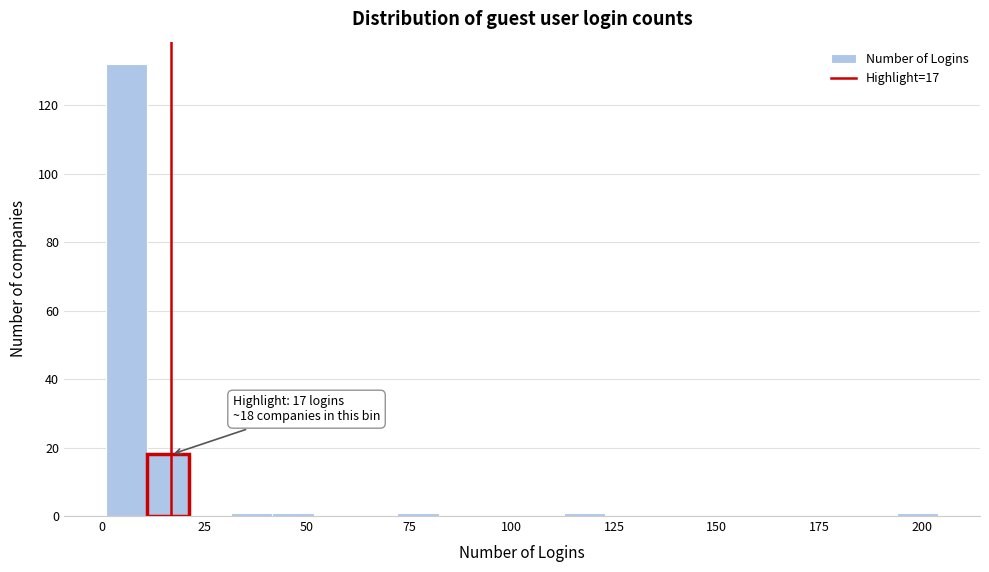

Read against the x-axis, roughly where is the centre of the tallest bar?

5